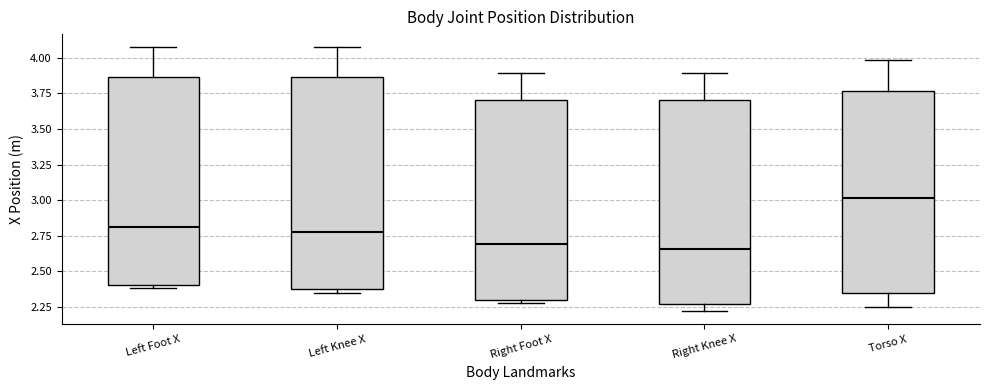

Reading left to right, read every box against the y-axis: the position of its median line, the range the box covers, and the ends of its whiskers. The values are not printed on the chart, so give them approximately, as read against the axis.

Left Foot X: median 2.80, box 2.40 to 3.85, whiskers 2.40 (just below the box's lower edge) to 4.05
Left Knee X: median 2.80, box 2.40 to 3.85, whiskers 2.35 to 4.05
Right Foot X: median 2.70, box 2.30 to 3.70, whiskers 2.30 (just below the box's lower edge) to 3.90
Right Knee X: median 2.65, box 2.25 to 3.70, whiskers 2.20 to 3.90
Torso X: median 3.00, box 2.35 to 3.75, whiskers 2.25 to 4.00